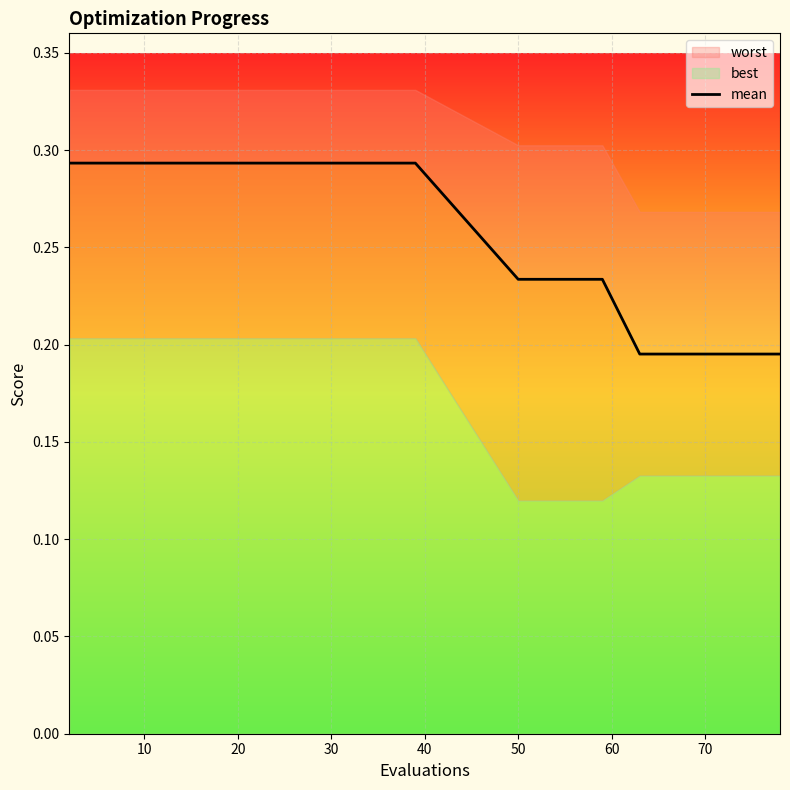

What is the sum of all values?

4.9